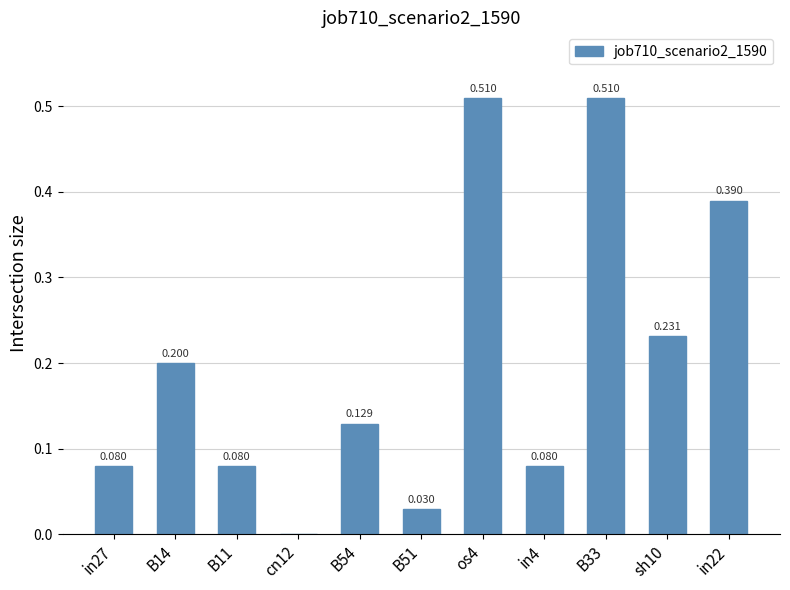

What is the average value?

0.2